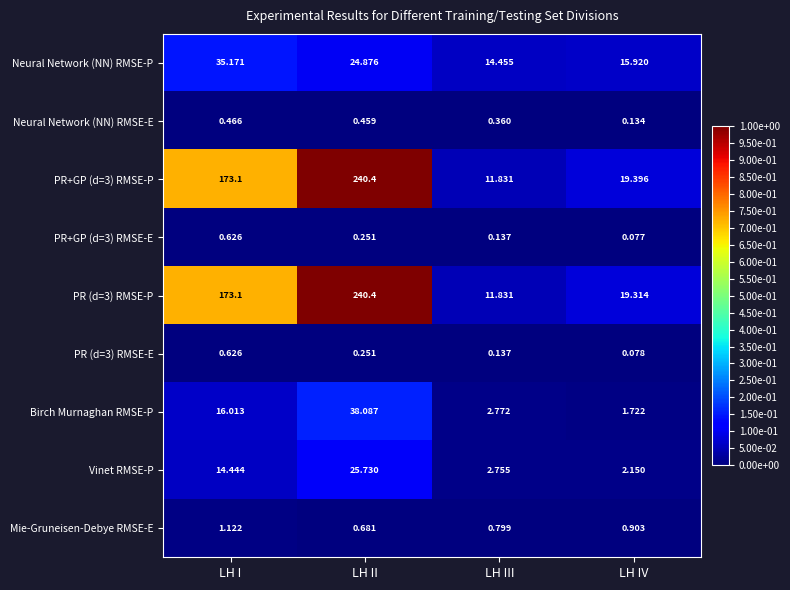

List the labels in order of PR+GP (d=3) RMSE-P value, smallest first.

LH III, LH IV, LH I, LH II